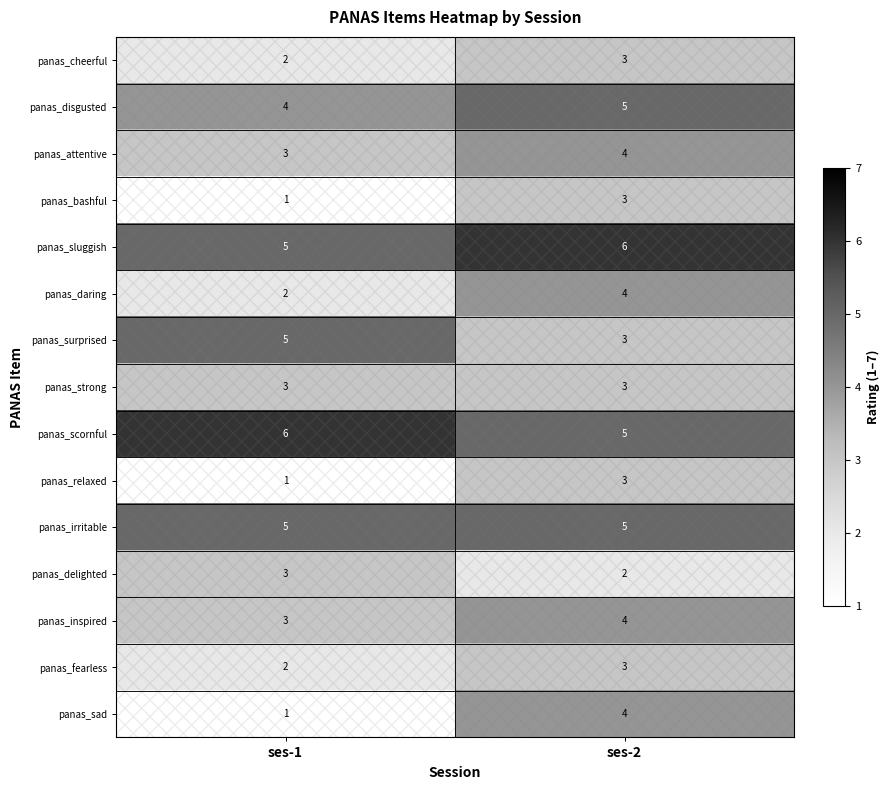

True or false: panas_scornful has a value of 2 at ses-2.

False